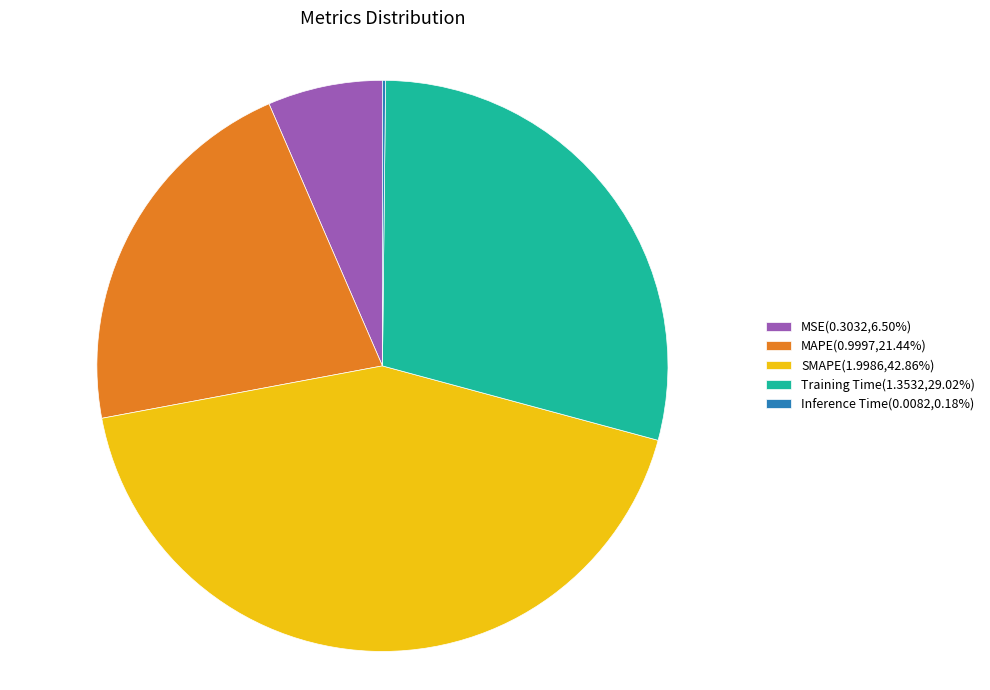

Combined, do Training Time(1.3532,29.02%) and MSE(0.3032,6.50%) account for over 50%?

No